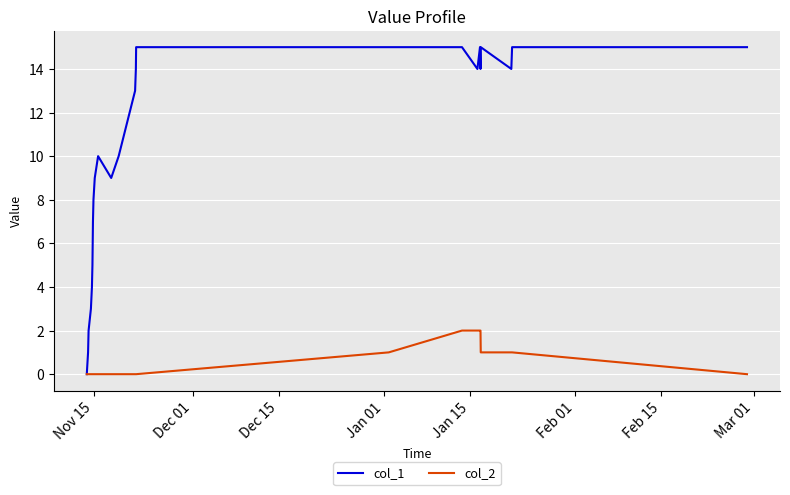

Which series has the largest total across all categories?

col_1